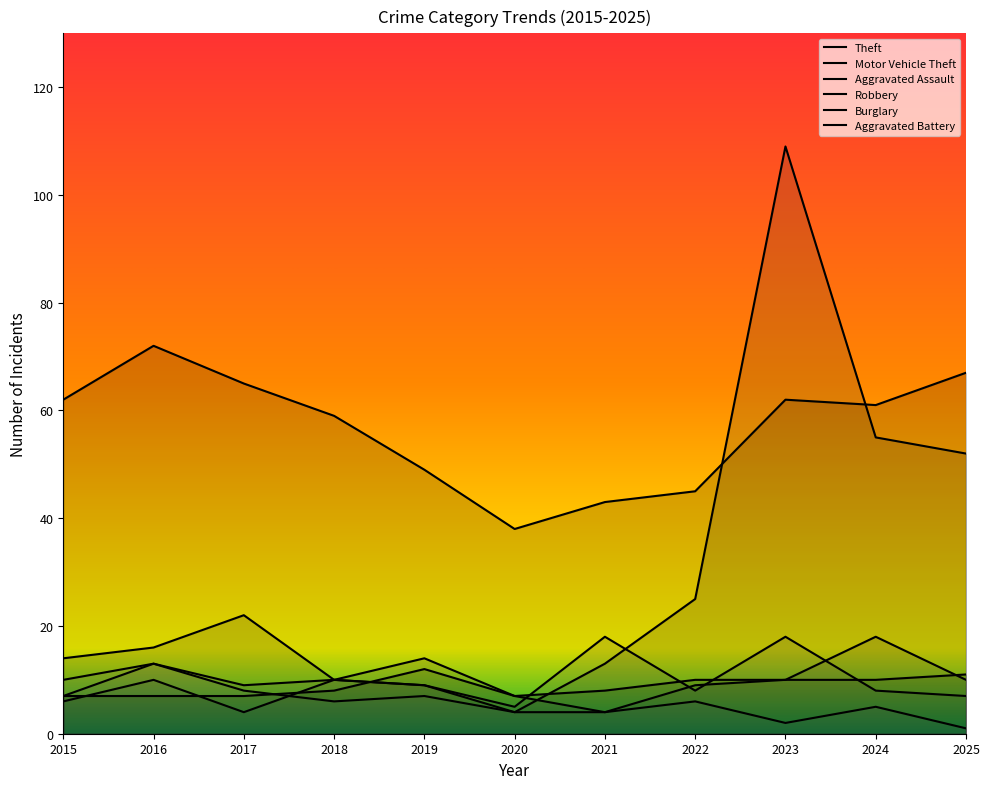

True or false: Theft and Aggravated Battery cross at least once.

False